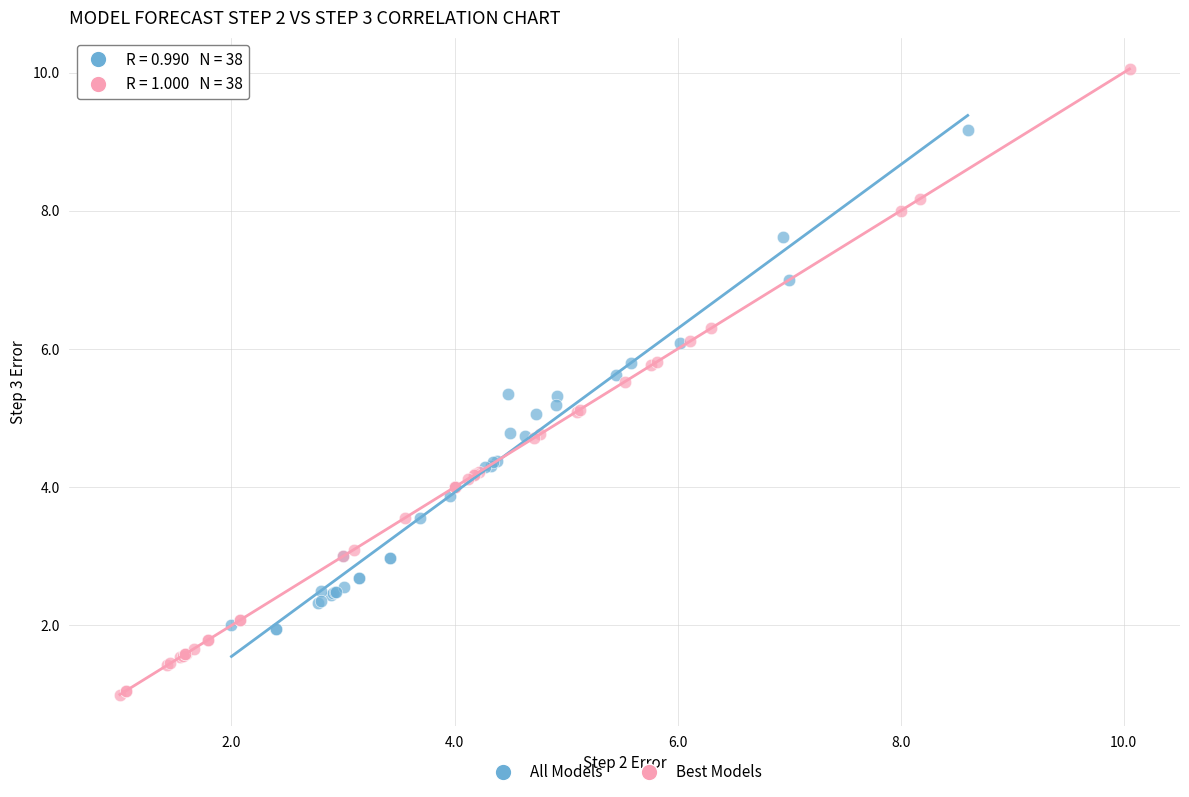

Which series contains the highest Y value?

Best Models